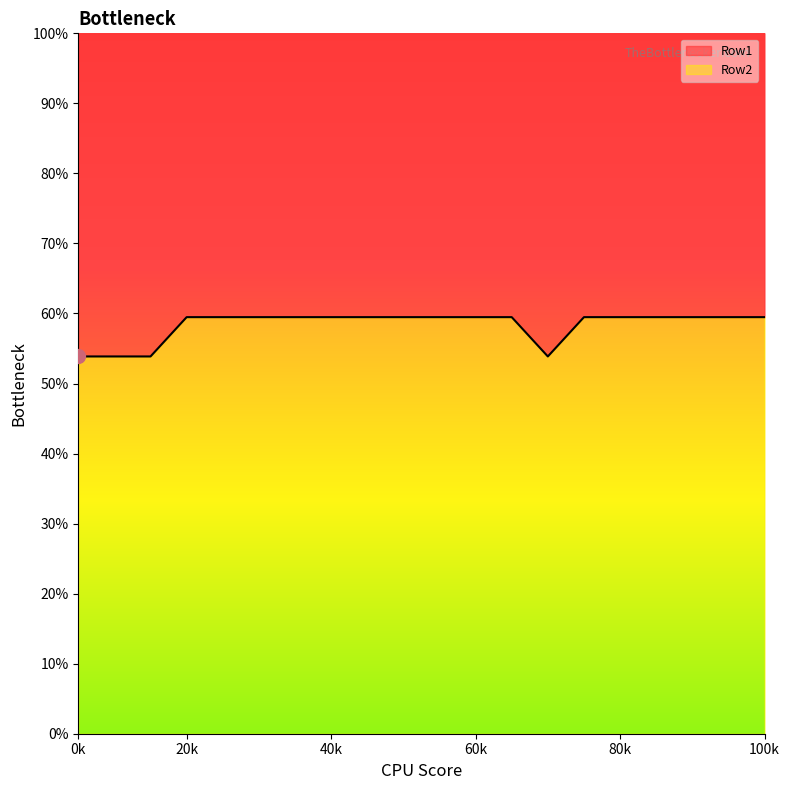

How many points are lower than both their immediate neighbors (excluding endpoints)?

1